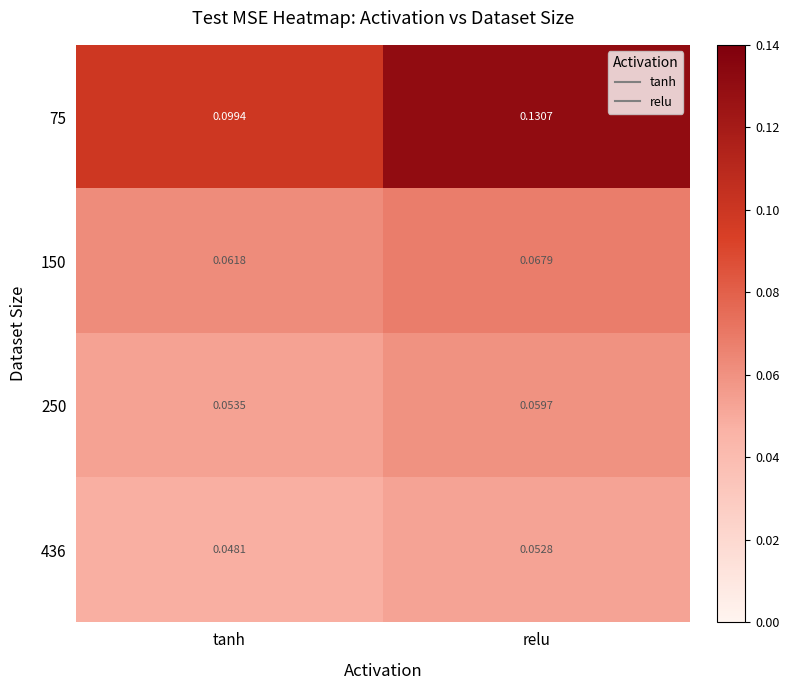

At which label is 150 closest to 0?

tanh